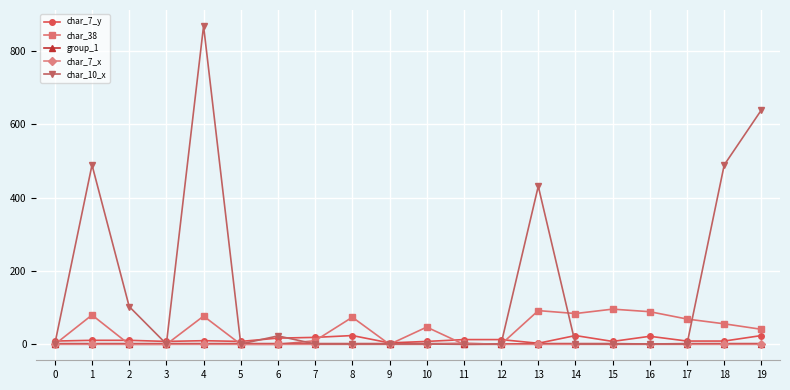

At which category is the sum across all series the highest?

4